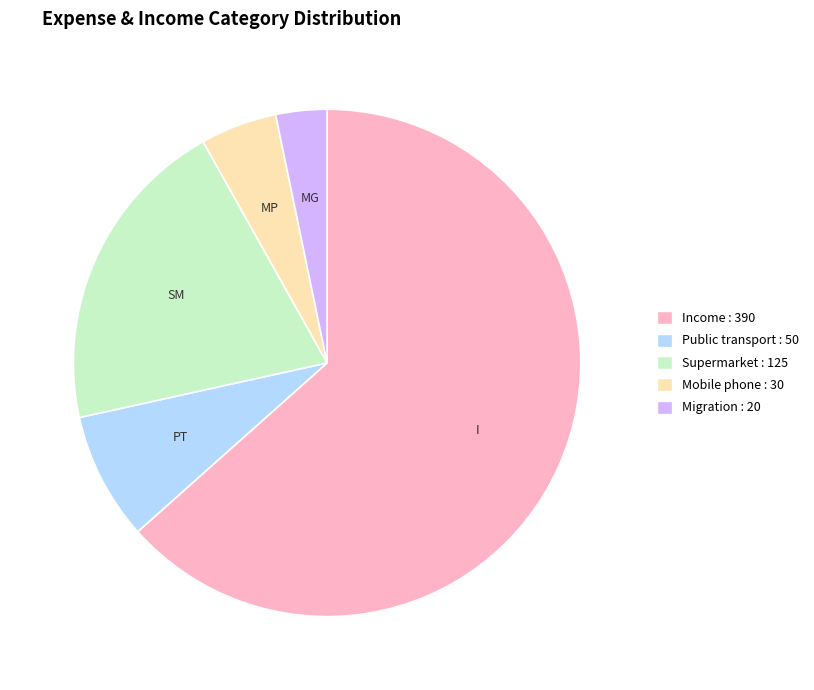

Does Income : 390 account for over 50% of the chart?

Yes